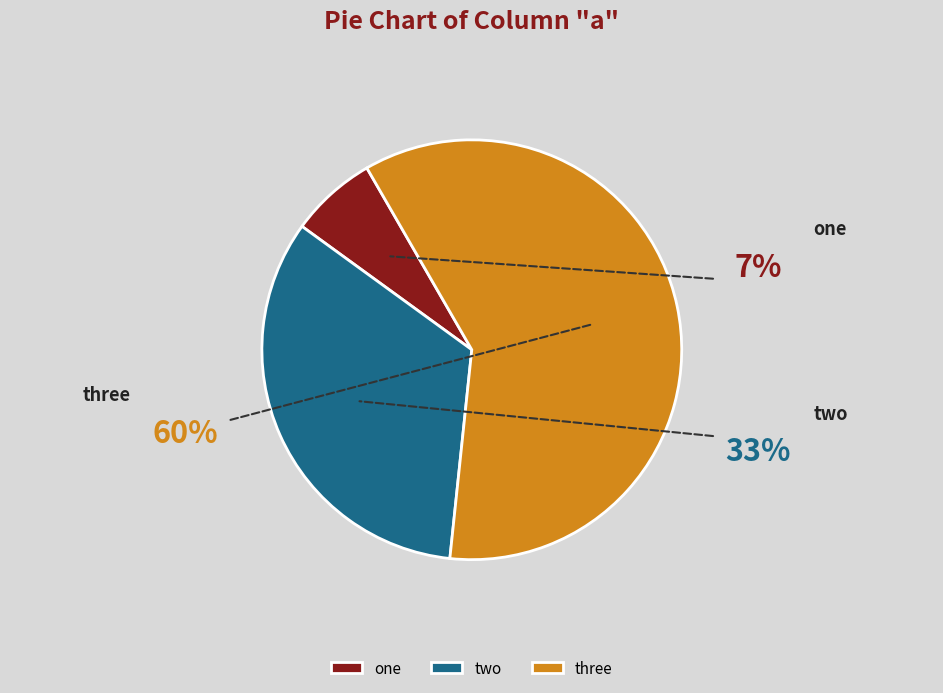

What is the ratio of the value at one to the value at two?

0.2